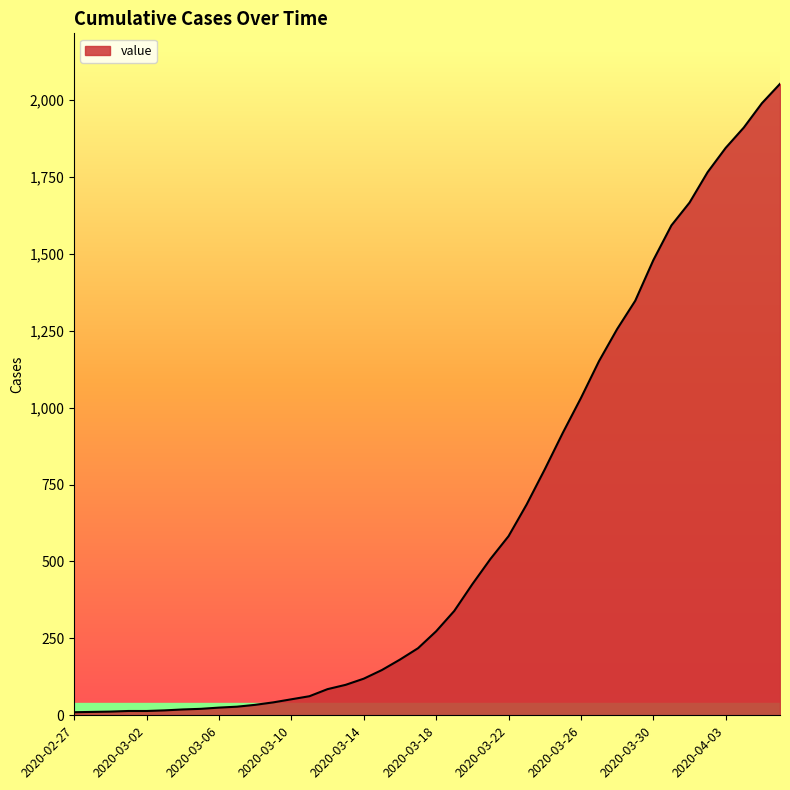

What is the difference between the maximum and minimum values?

2042